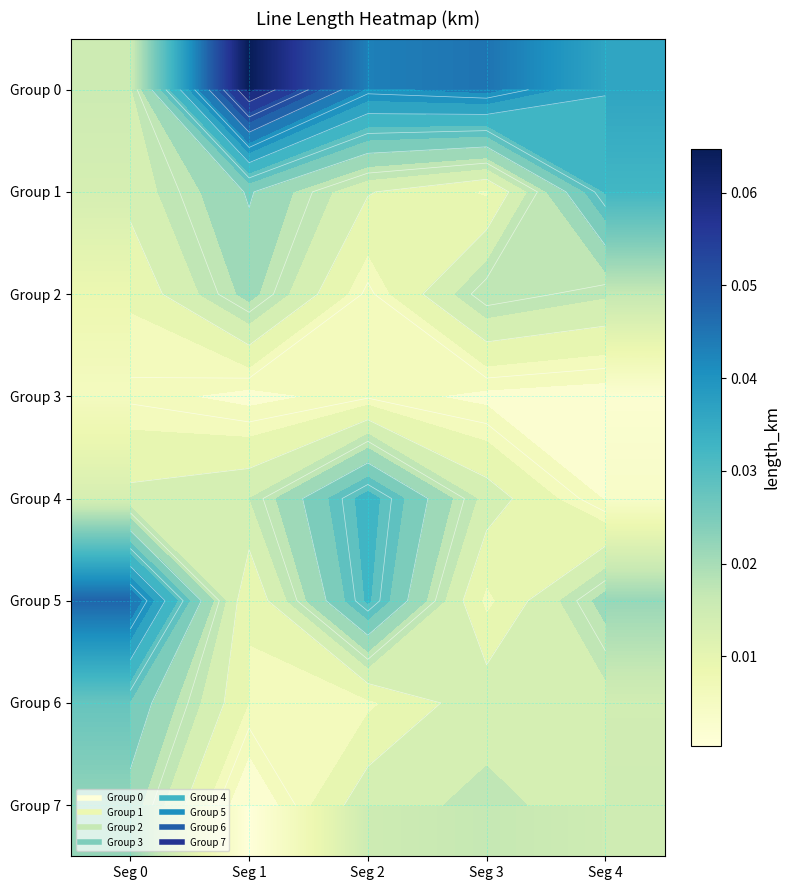

True or false: Group 1 has a value of 0.0 at Seg 0.

True